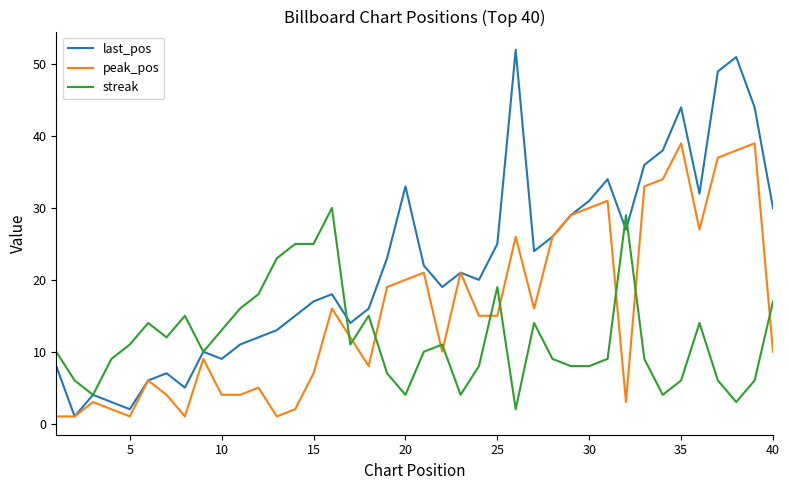

Which series has the largest total across all categories?

last_pos